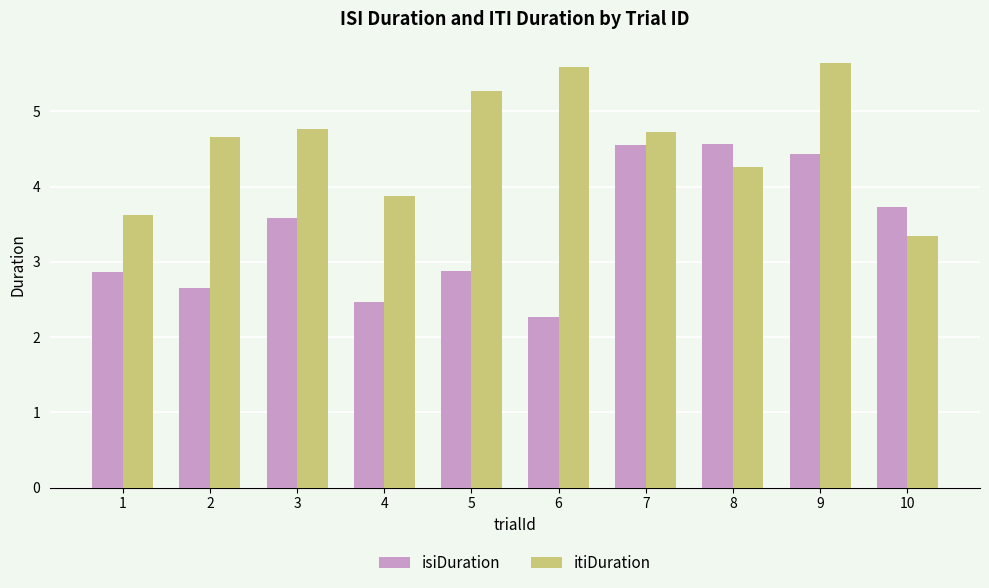

Are the bars horizontal?

No